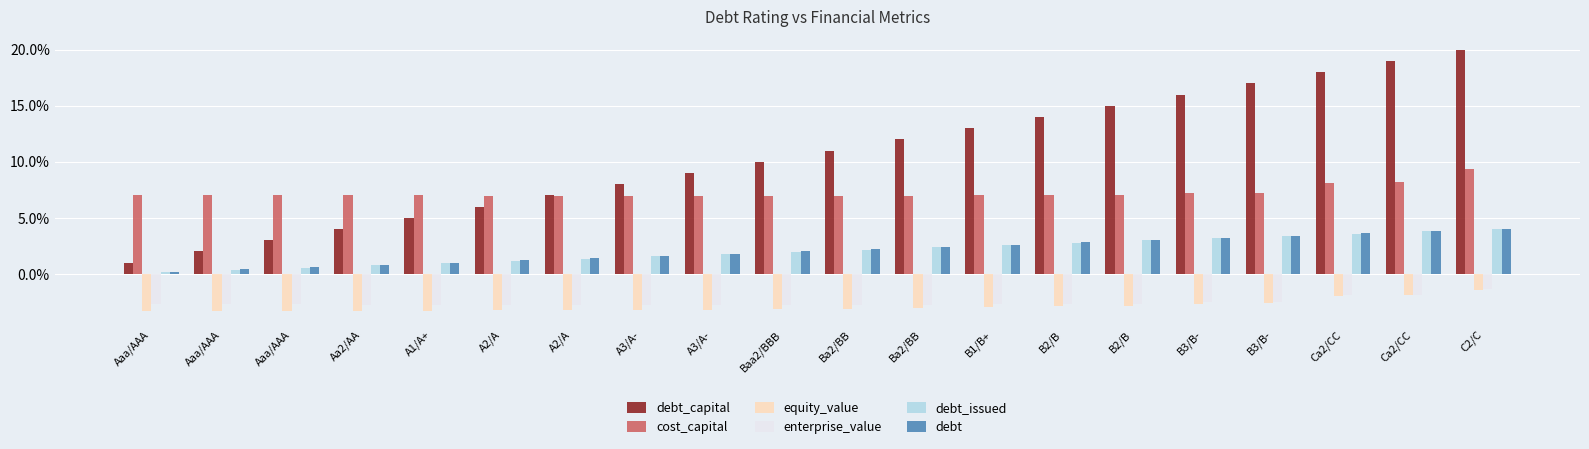

What are all the series names shown in the legend?

debt_capital, cost_capital, equity_value, enterprise_value, debt_issued, debt